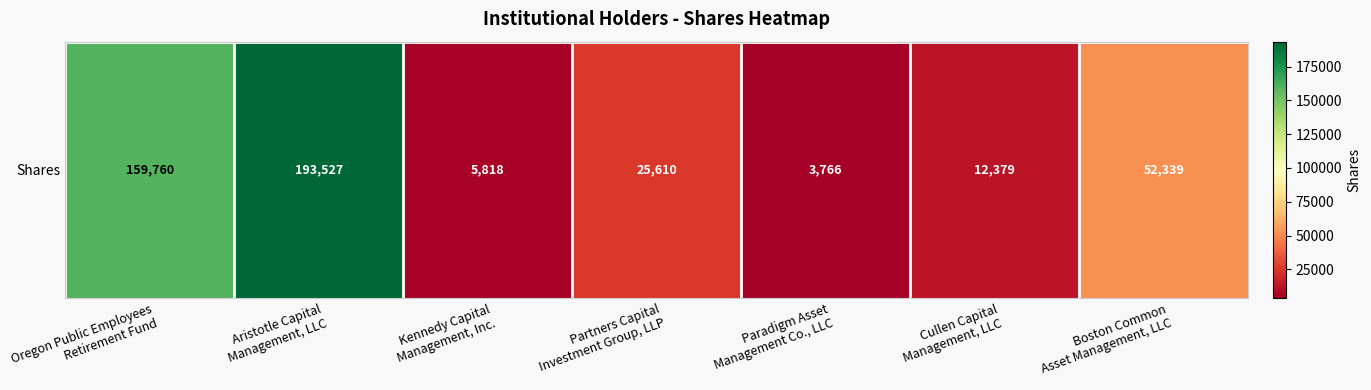

Rank the categories by value from lowest to highest.

Paradigm Asset
Management Co., LLC, Kennedy Capital
Management, Inc., Cullen Capital
Management, LLC, Partners Capital
Investment Group, LLP, Boston Common
Asset Management, LLC, Oregon Public Employees
Retirement Fund, Aristotle Capital
Management, LLC